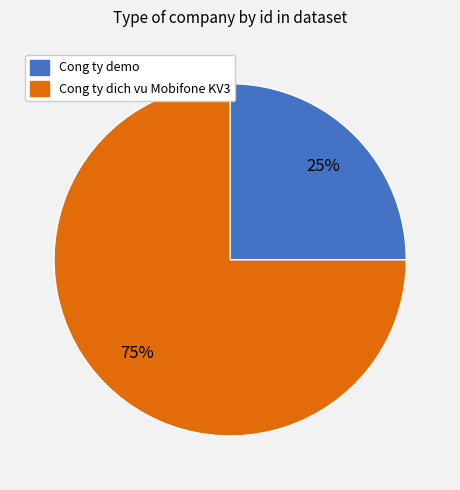

Between Cong ty demo and Cong ty dich vu Mobifone KV3, which is larger?

Cong ty dich vu Mobifone KV3